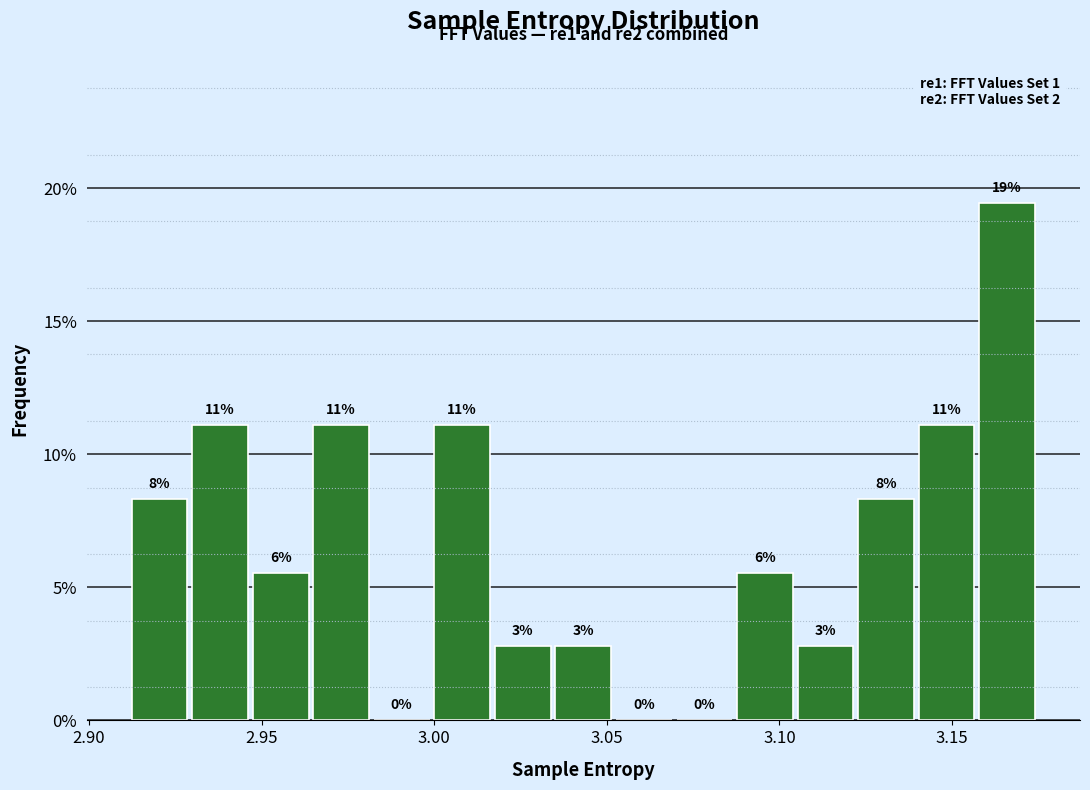

Read against the x-axis, roughly where is the centre of the tallest bar?

3.165